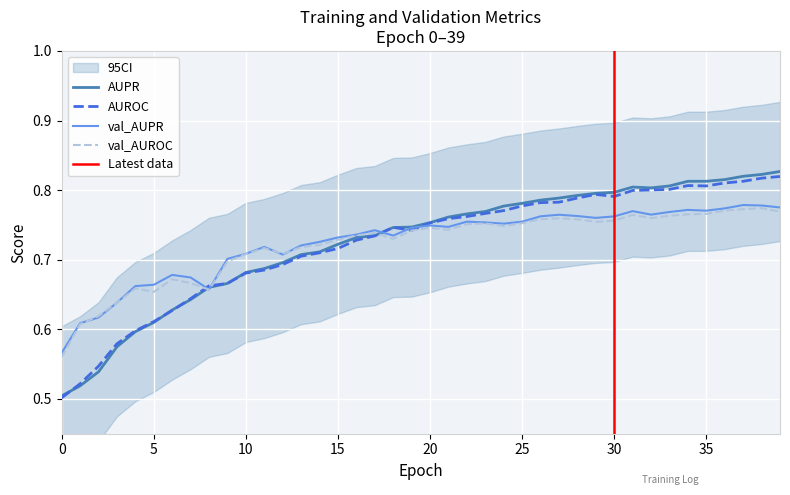

Reading right to left, list all the values displayed in this chart.

AUPR: 39=0.8	38=0.8	37=0.8	36=0.8	35=0.8	34=0.8	33=0.8	32=0.8	31=0.8	30=0.8	29=0.8	28=0.8	27=0.8	26=0.8	25=0.8	24=0.8	23=0.8	22=0.8	21=0.8	20=0.8	19=0.7	18=0.7	17=0.7	16=0.7	15=0.7	14=0.7	13=0.7	12=0.7	11=0.7	10=0.7	9=0.7	8=0.7	7=0.6	6=0.6	5=0.6	4=0.6	3=0.6	2=0.5	1=0.5	0=0.5
AUROC: 39=0.8	38=0.8	37=0.8	36=0.8	35=0.8	34=0.8	33=0.8	32=0.8	31=0.8	30=0.8	29=0.8	28=0.8	27=0.8	26=0.8	25=0.8	24=0.8	23=0.8	22=0.8	21=0.8	20=0.8	19=0.7	18=0.7	17=0.7	16=0.7	15=0.7	14=0.7	13=0.7	12=0.7	11=0.7	10=0.7	9=0.7	8=0.7	7=0.6	6=0.6	5=0.6	4=0.6	3=0.6	2=0.5	1=0.5	0=0.5
val_AUPR: 39=0.8	38=0.8	37=0.8	36=0.8	35=0.8	34=0.8	33=0.8	32=0.8	31=0.8	30=0.8	29=0.8	28=0.8	27=0.8	26=0.8	25=0.8	24=0.8	23=0.8	22=0.8	21=0.7	20=0.7	19=0.7	18=0.7	17=0.7	16=0.7	15=0.7	14=0.7	13=0.7	12=0.7	11=0.7	10=0.7	9=0.7	8=0.7	7=0.7	6=0.7	5=0.7	4=0.7	3=0.6	2=0.6	1=0.6	0=0.6
val_AUROC: 39=0.8	38=0.8	37=0.8	36=0.8	35=0.8	34=0.8	33=0.8	32=0.8	31=0.8	30=0.8	29=0.8	28=0.8	27=0.8	26=0.8	25=0.8	24=0.7	23=0.8	22=0.8	21=0.7	20=0.7	19=0.7	18=0.7	17=0.7	16=0.7	15=0.7	14=0.7	13=0.7	12=0.7	11=0.7	10=0.7	9=0.7	8=0.7	7=0.7	6=0.7	5=0.7	4=0.7	3=0.6	2=0.6	1=0.6	0=0.6